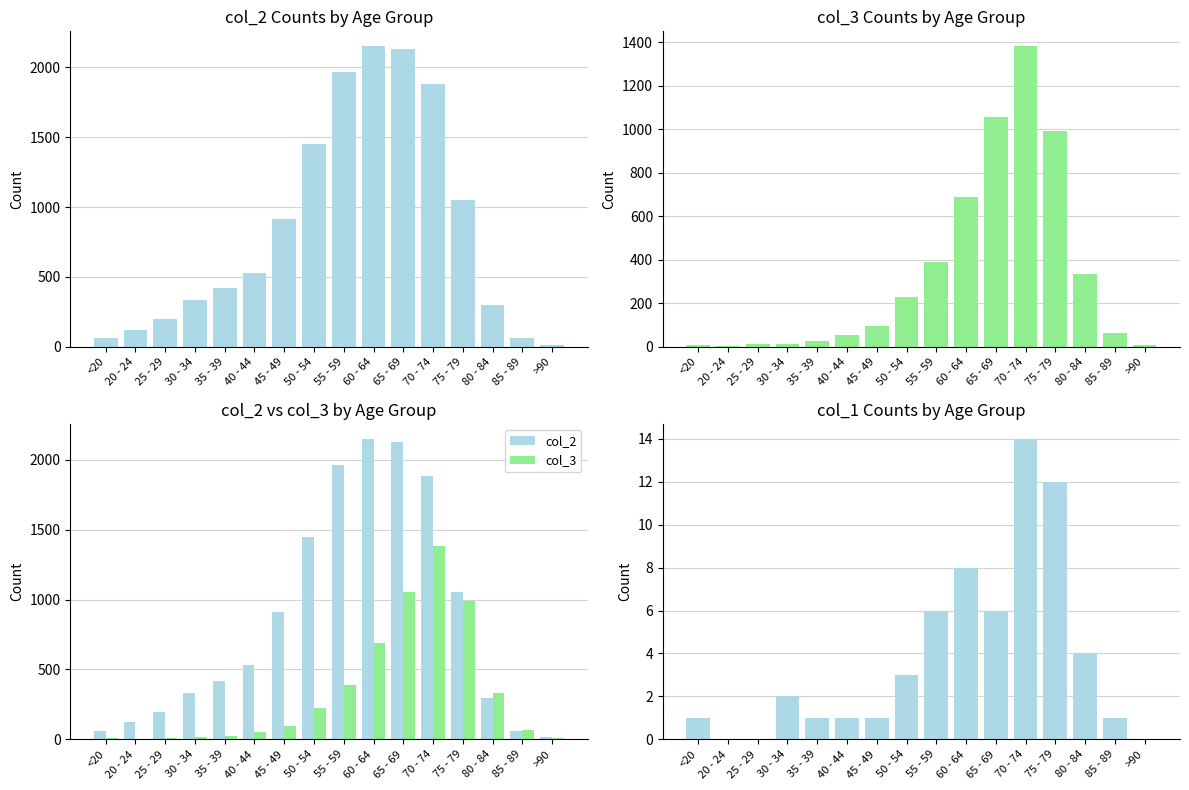

What is the sum of all col_3 values?

5357